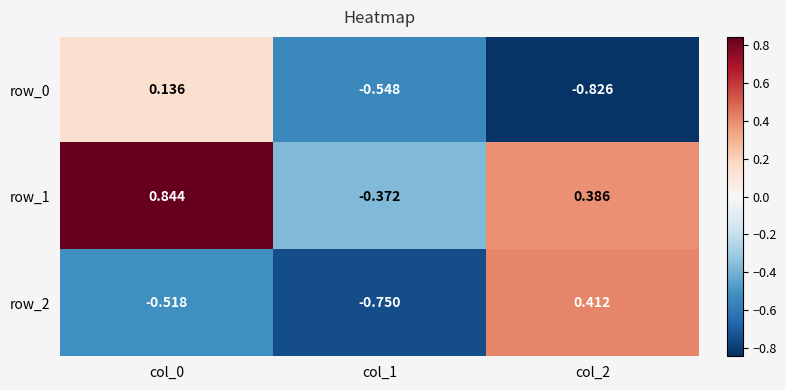

At which category is the sum across all series the highest?

col_0